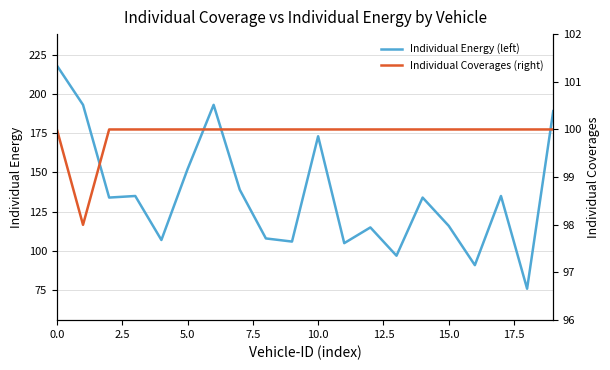

How many values in the Individual Energy (left) series are below 134?

9